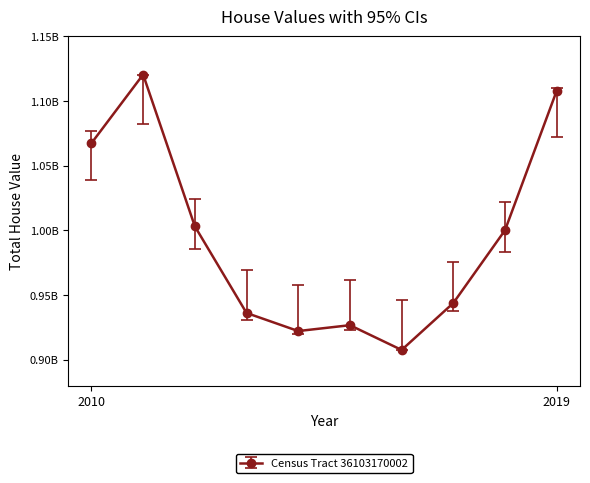

What is the smallest value displayed?

907593200